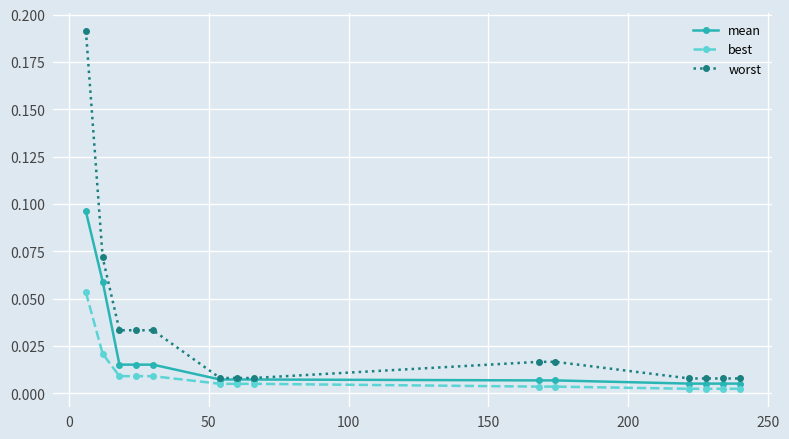

Which series has the widest spread of values?

worst